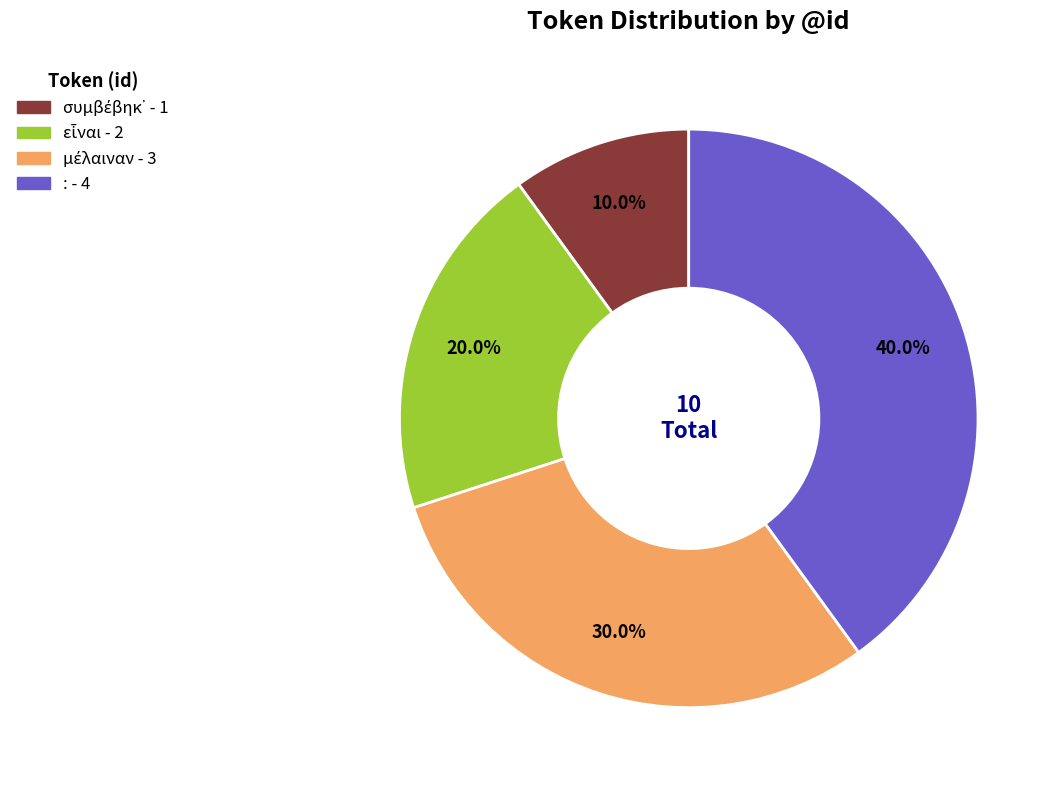

How many segments does this pie chart have?

4